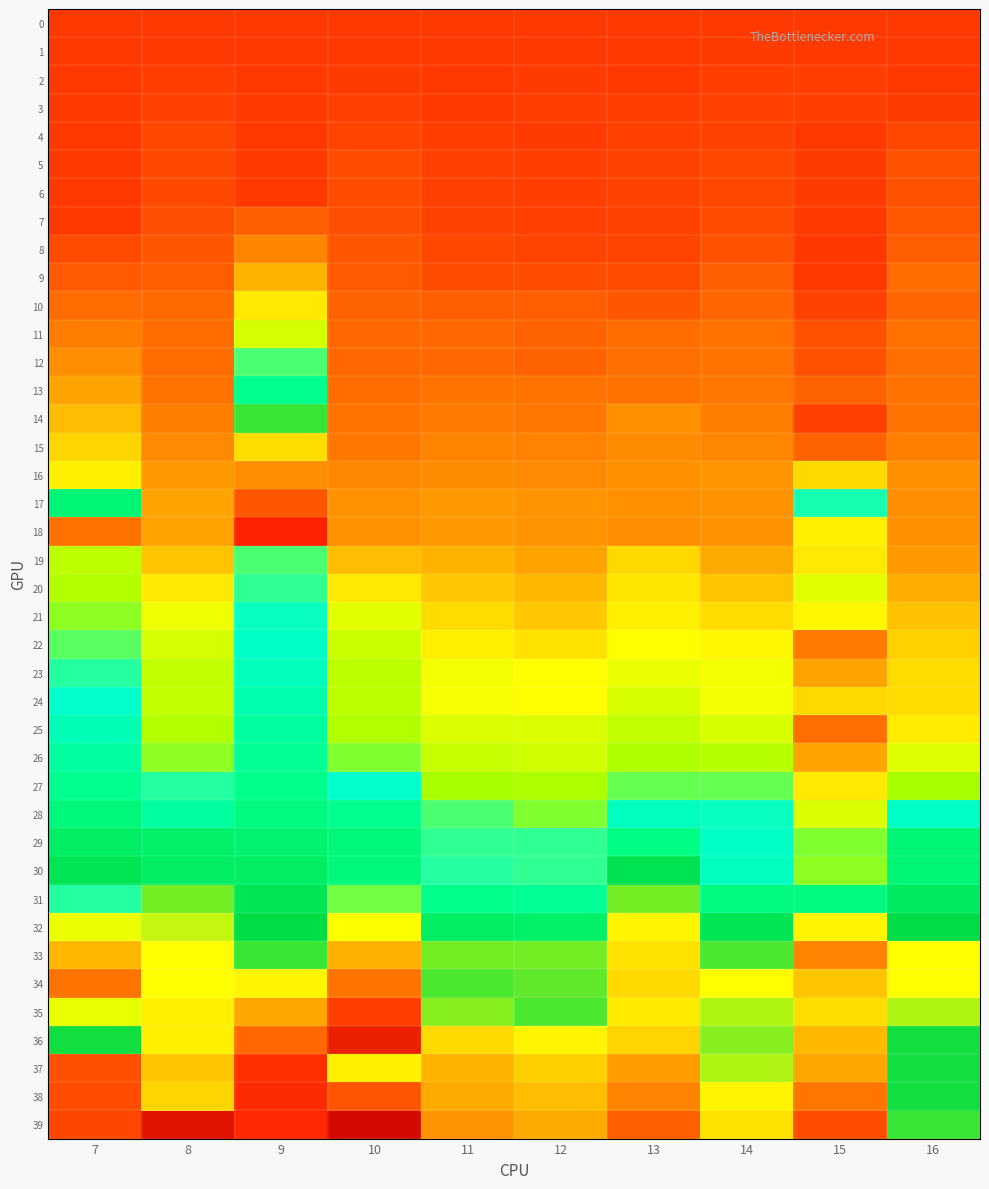

Between 14 and 12, which is larger?

14